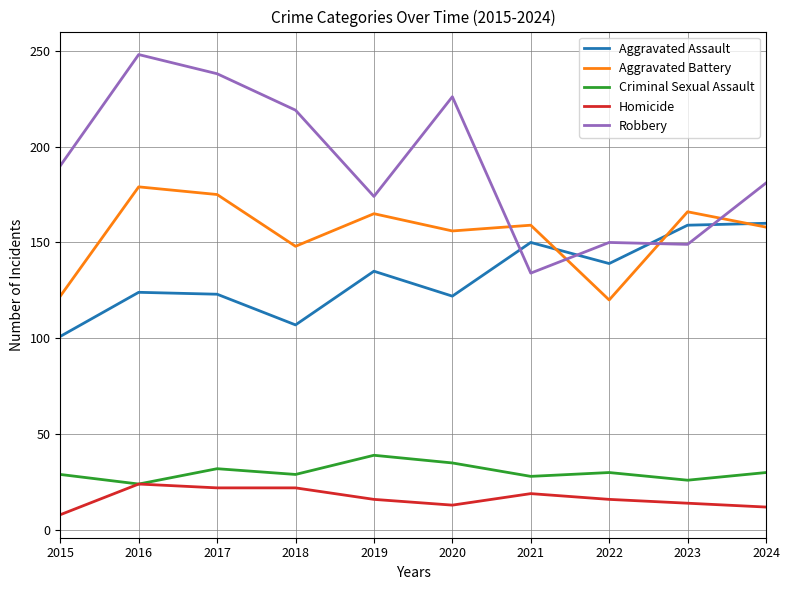

Which series has the largest total across all categories?

Robbery